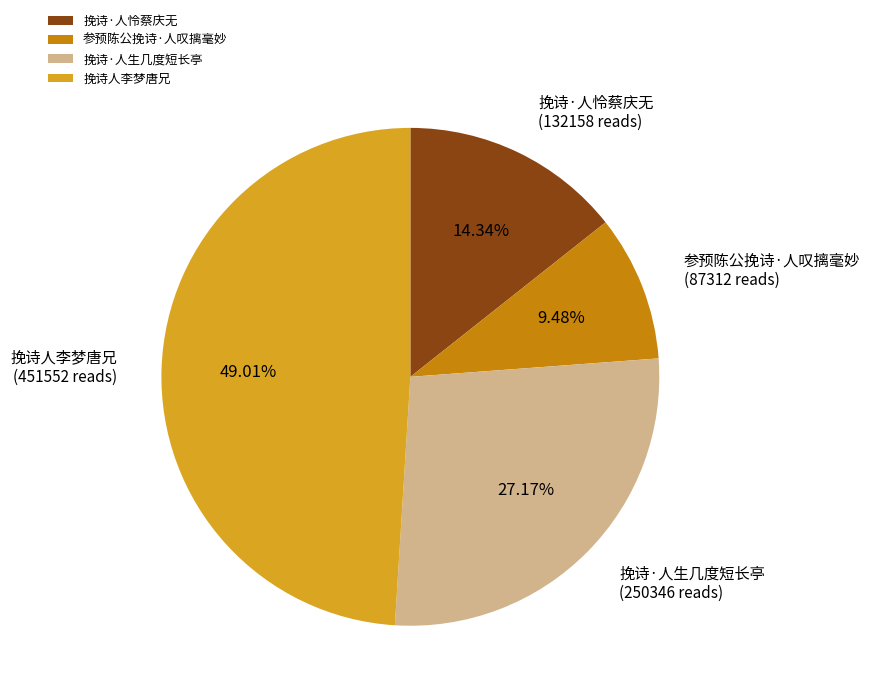

To the nearest percent, what is the difference between the 挽诗人李梦唐兄 and 挽诗·人怜蔡庆无 slice percentages?

35%